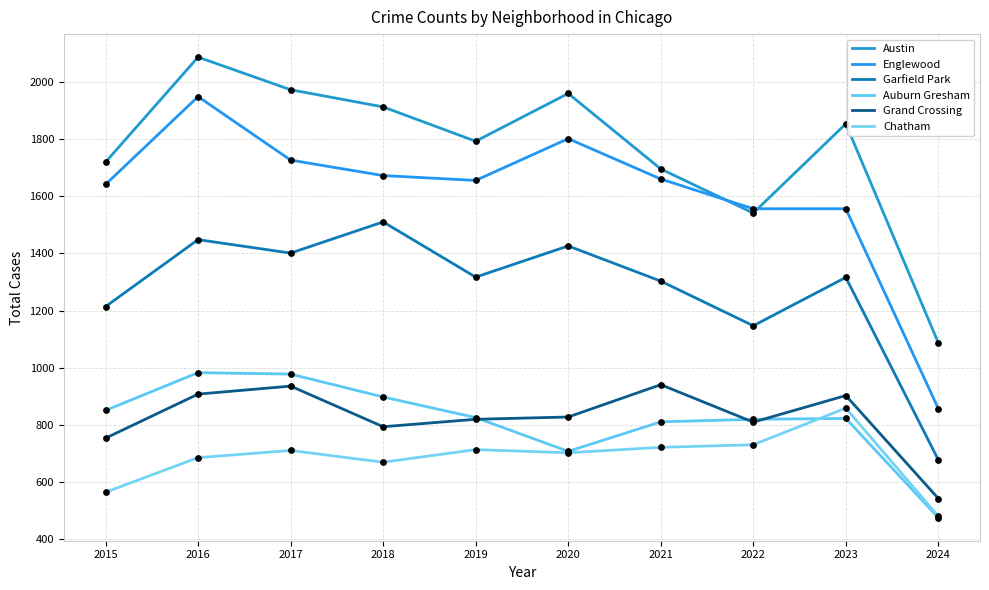

What is the total value across all series at 2020?

7425